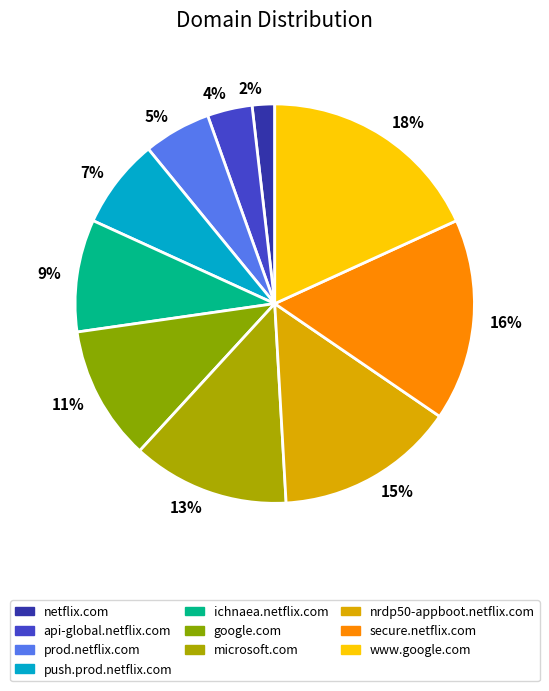

The 18% slice represents 18% of the pie. True or false?

True